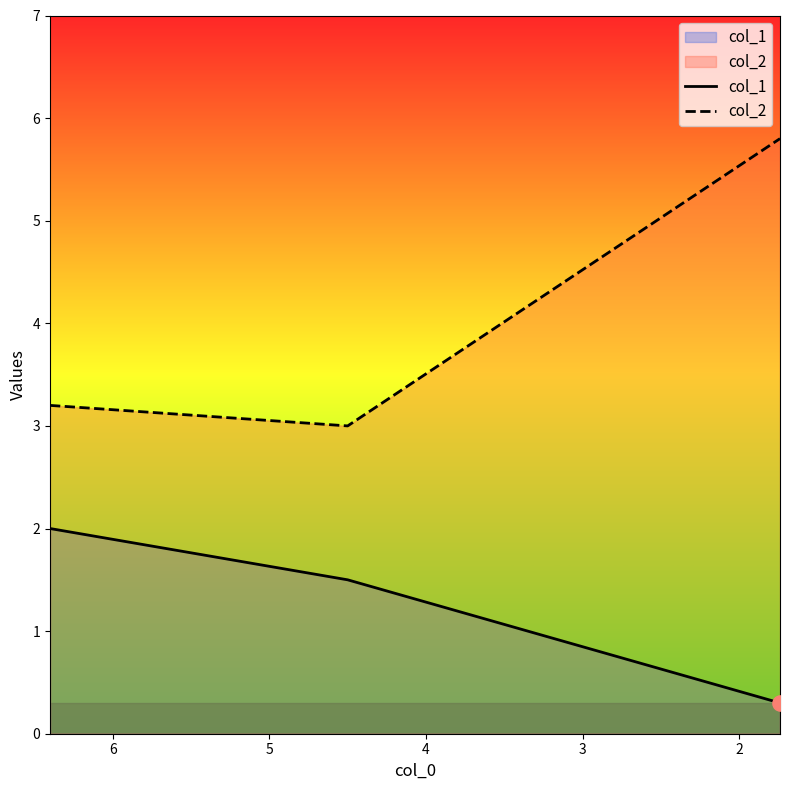

What are all the series names shown in the legend?

col_1, col_2